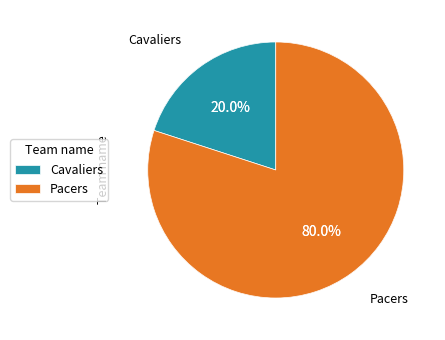

To the nearest percent, what percentage of the pie is Pacers?

80%